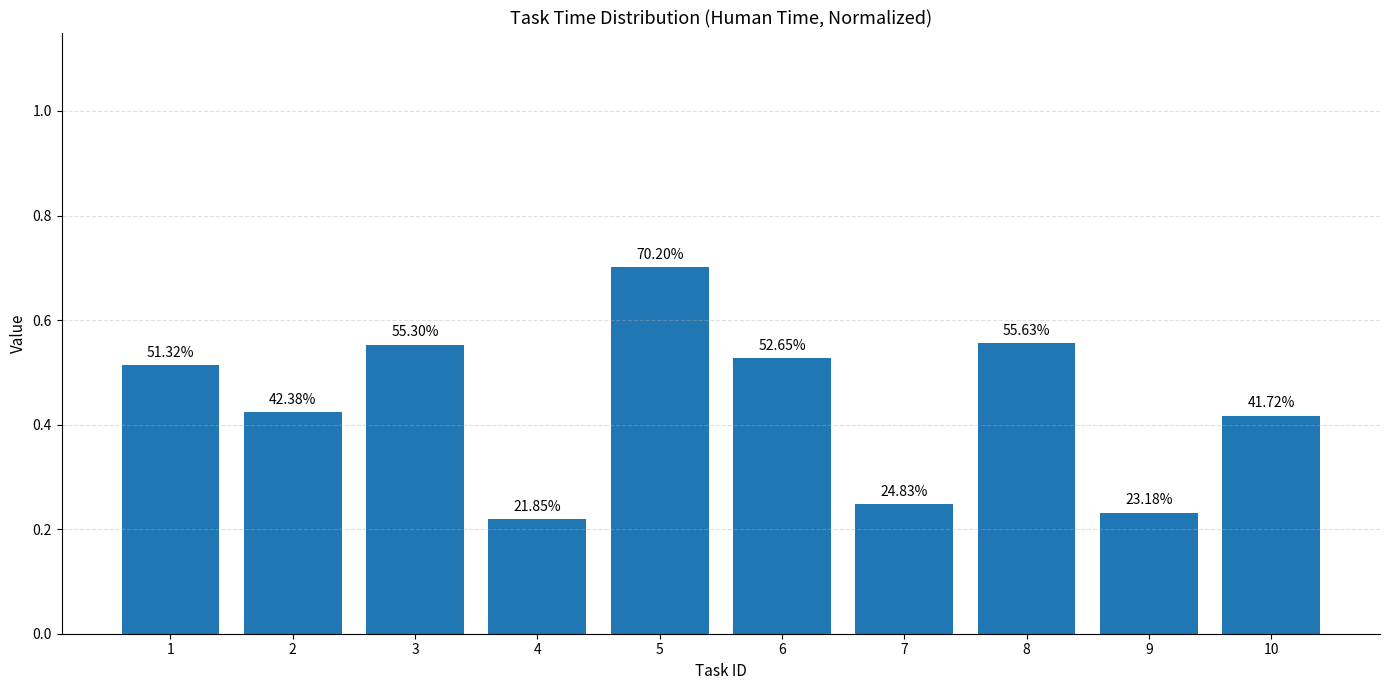

List the labels in order of value, largest first.

5, 8, 3, 6, 1, 2, 10, 7, 9, 4